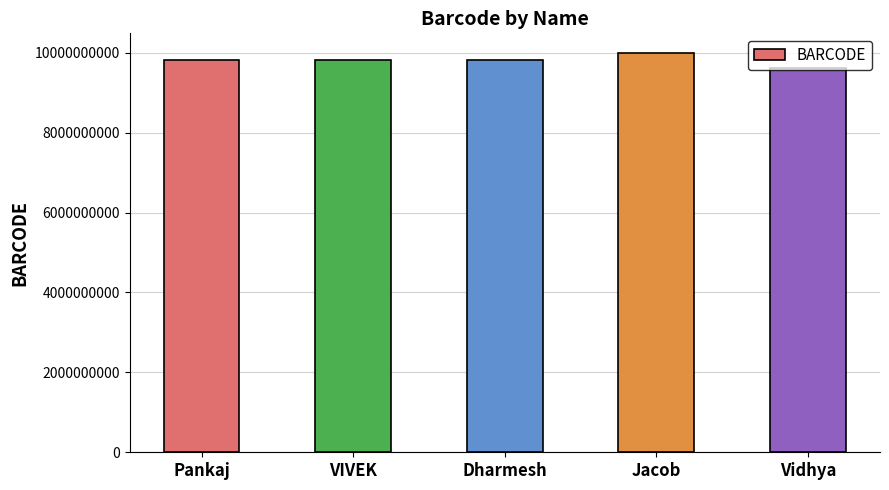

What is the approximate value at Jacob, to the nearest 50?

9987311900